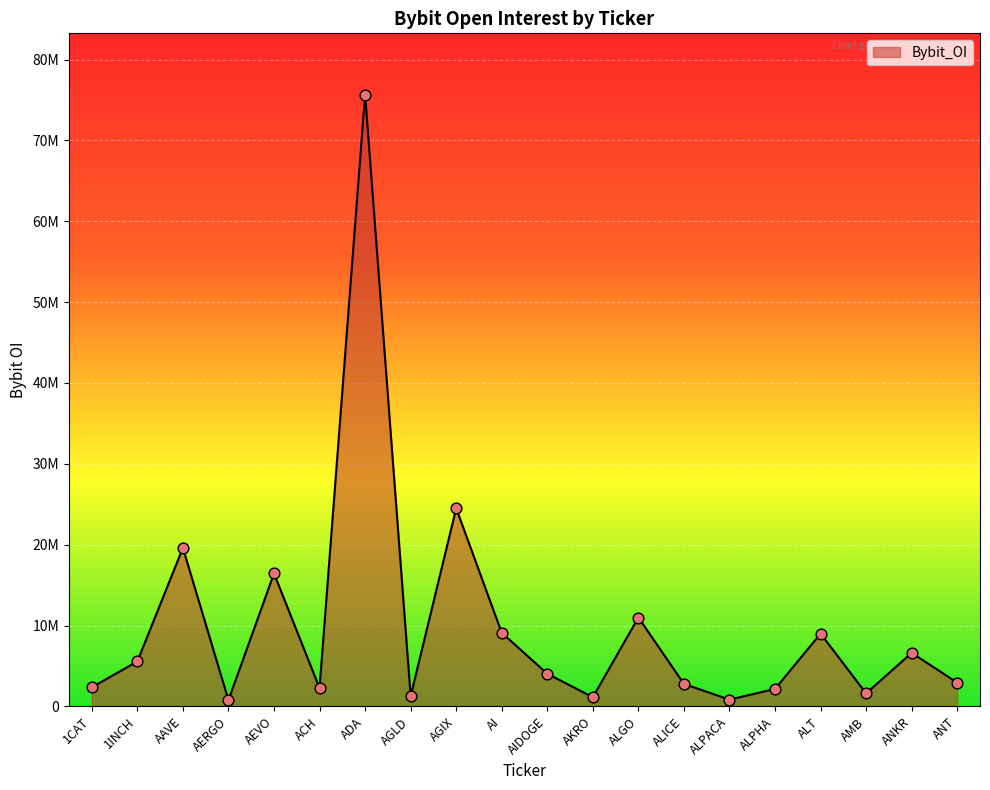

What is the ratio of the value at AI to the value at AERGO?

11.9